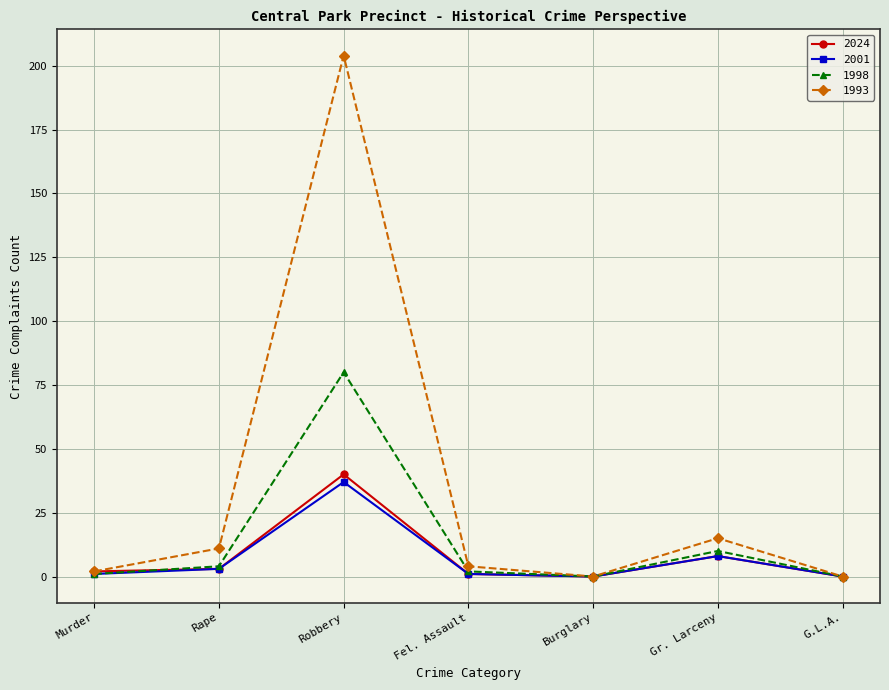

At how many categories does at least one series exceed 175?

1